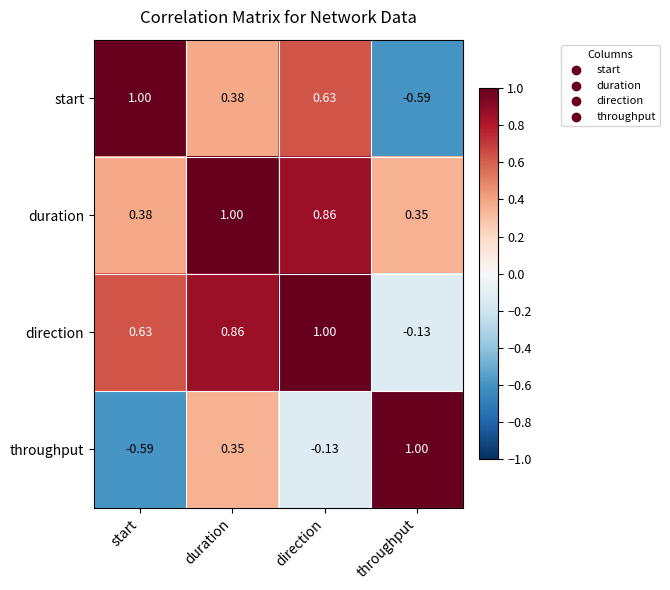

At direction, list the series in order from largest to smallest.

direction, duration, start, throughput